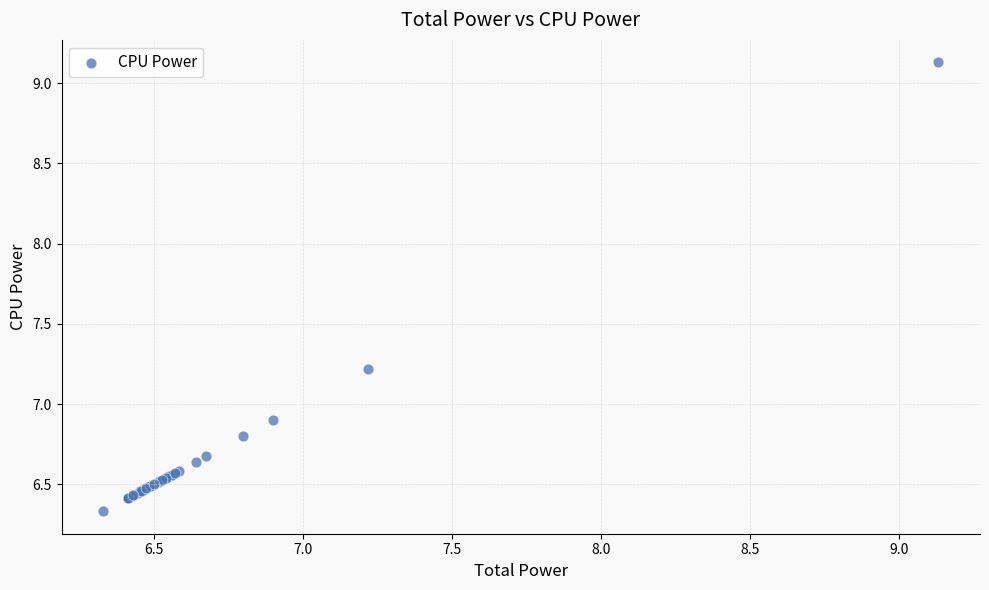

What Y value in the scatter plot is closest to 7?

6.9